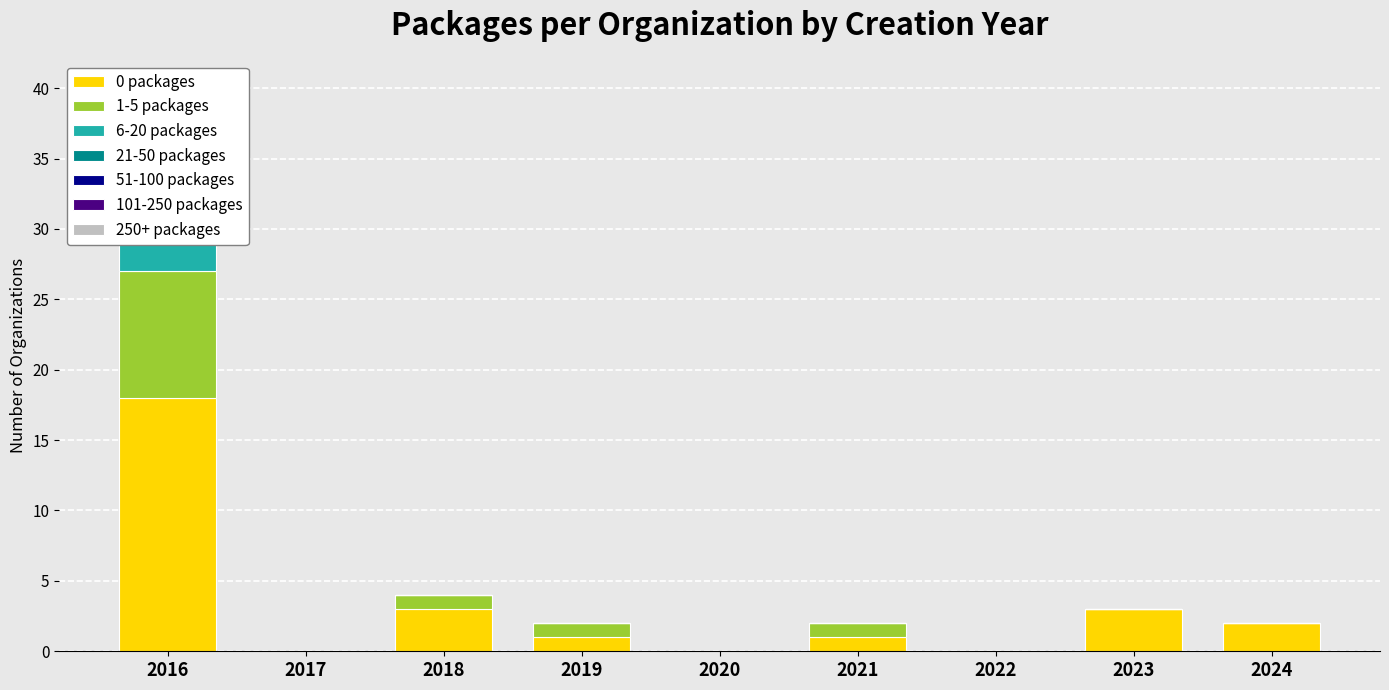

The value of 51-100 packages at 2016 is 1. True or false?

True